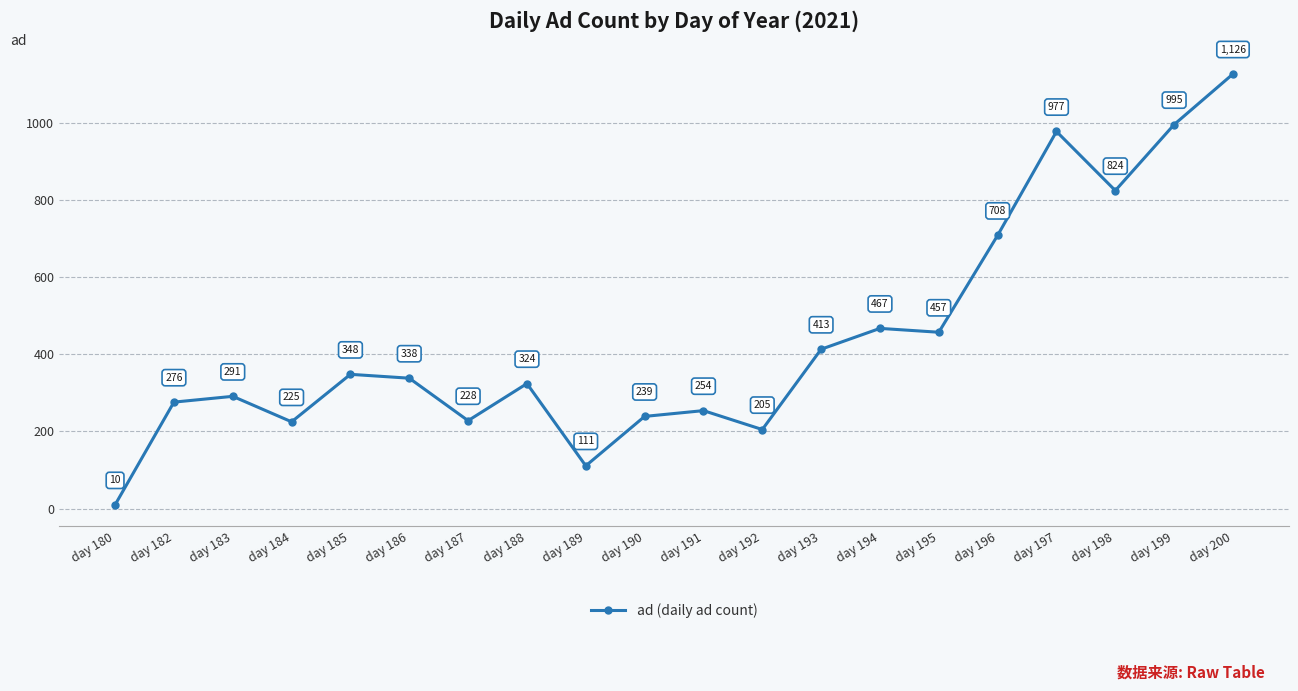

What is the ratio of the value at day 199 to the value at day 189?

9.0